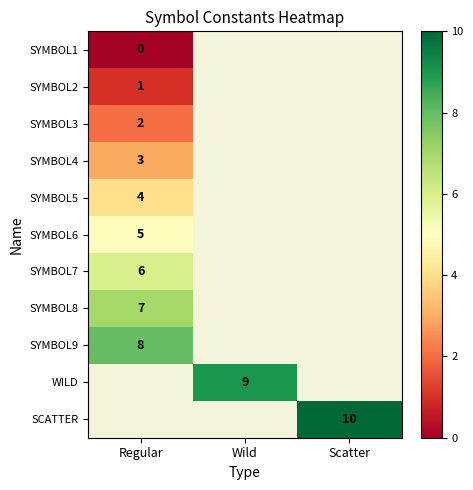

The value of SYMBOL3 at Regular is 2. True or false?

True